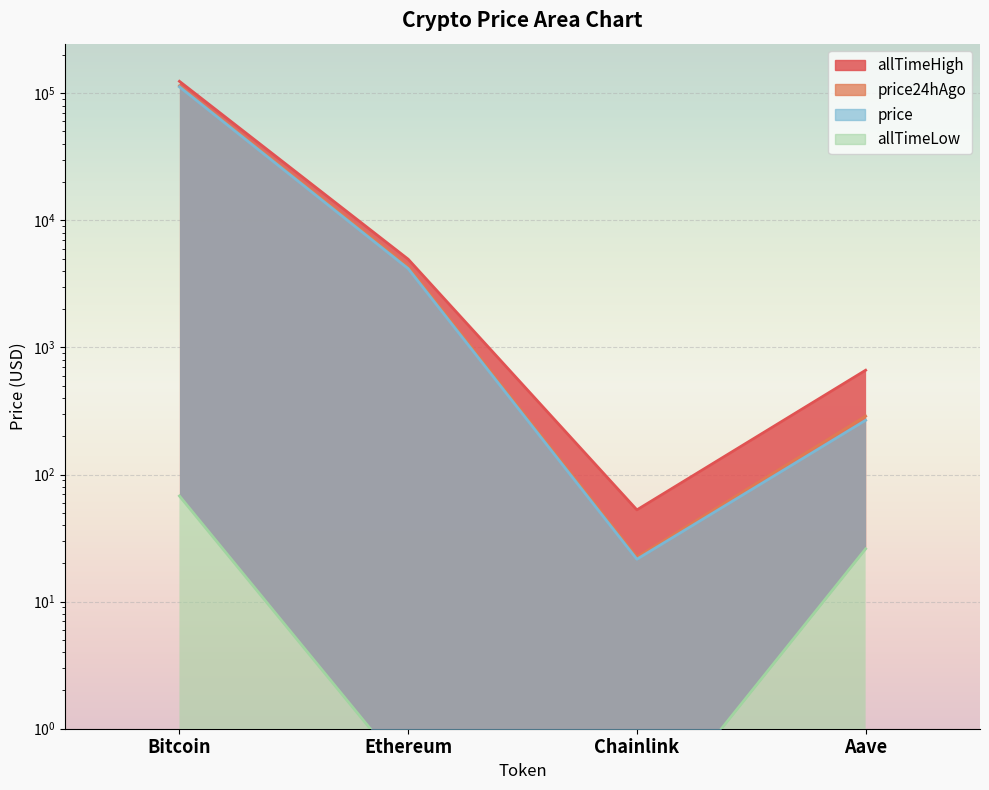

What is the sum of the price24hAgo values at Bitcoin and Ethereum?

118648.0